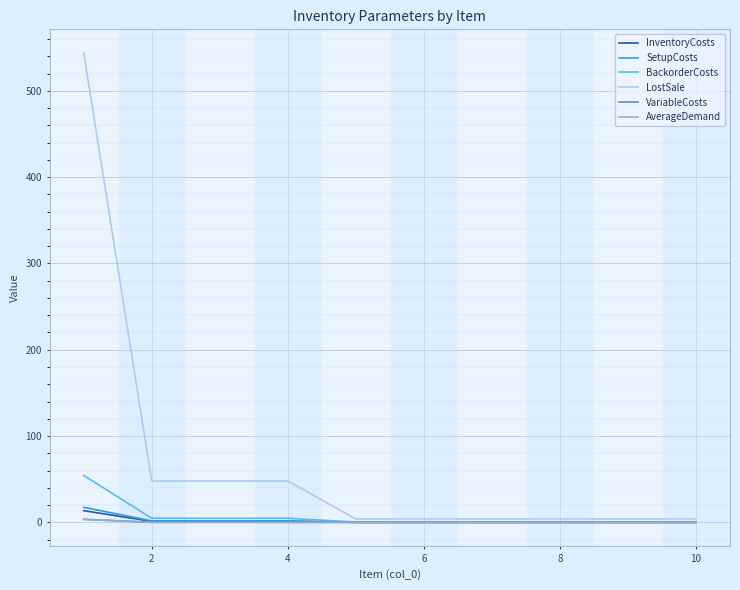

Which series has the largest total across all categories?

LostSale